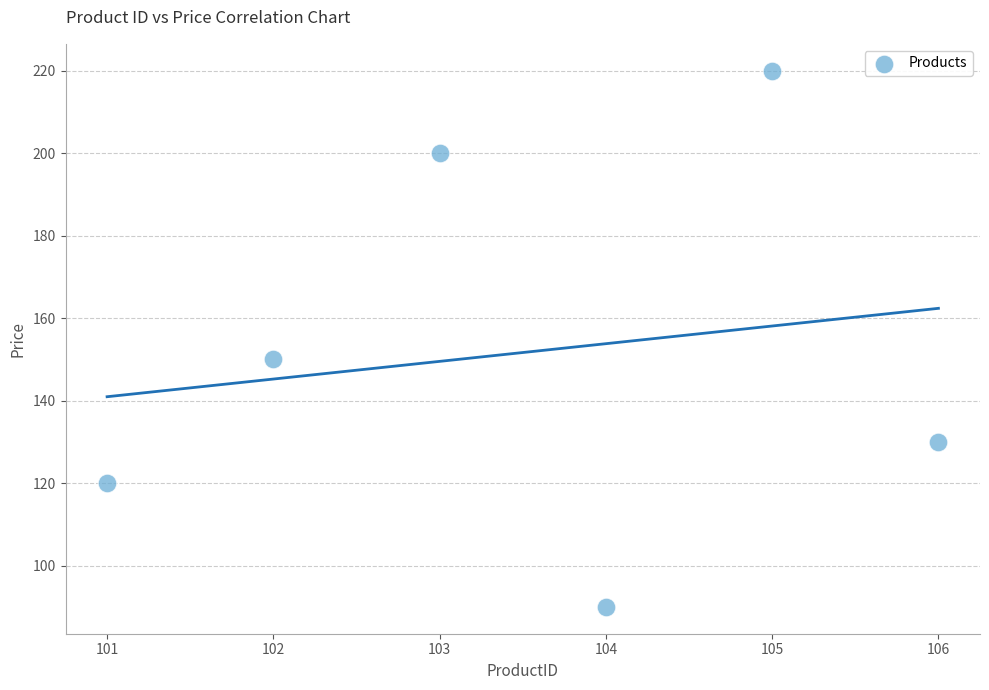

What Y value in the scatter plot is closest to 155?

150